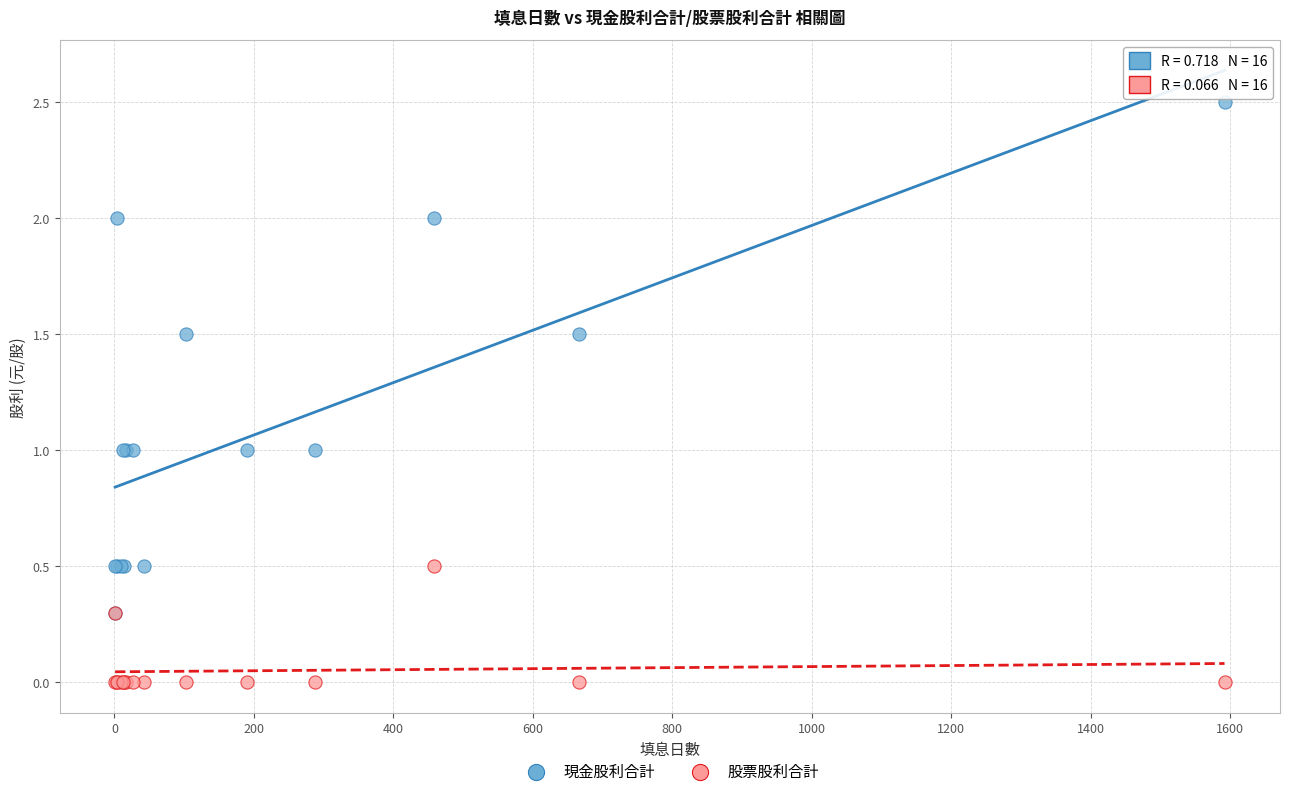

Which series has the widest spread of Y values?

現金股利合計